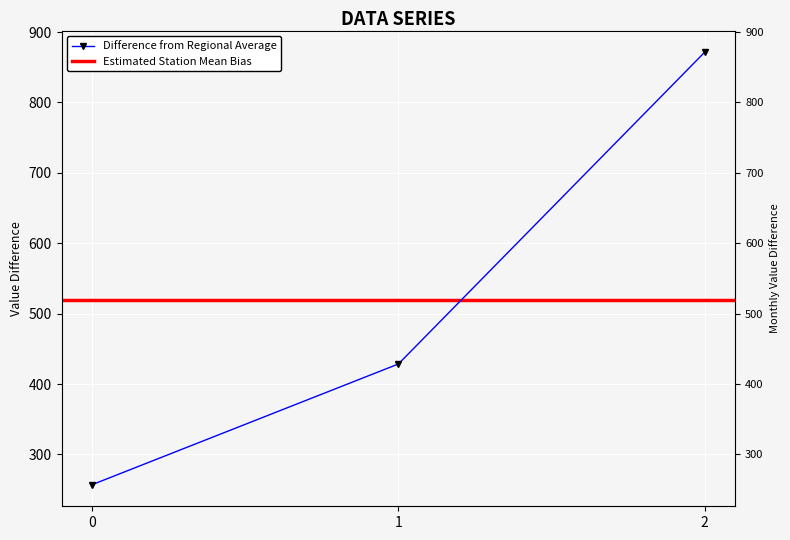

Reading left to right, transcribe all the data shown in this chart.

0=257.1	1=428.6	2=871.4